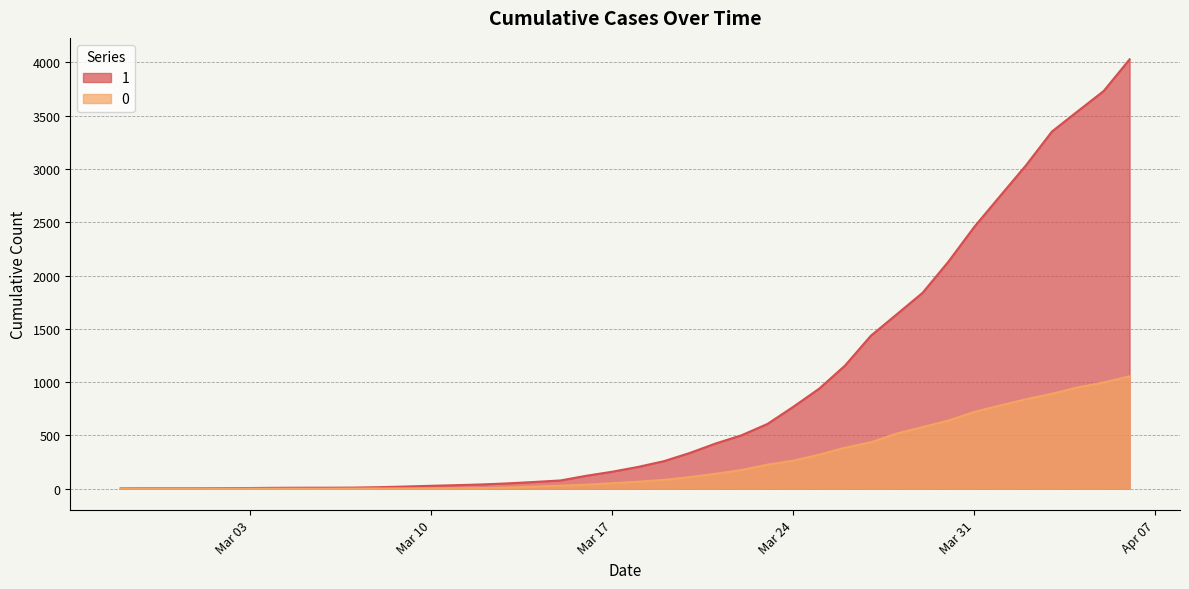

What are all the series names shown in the legend?

1, 0